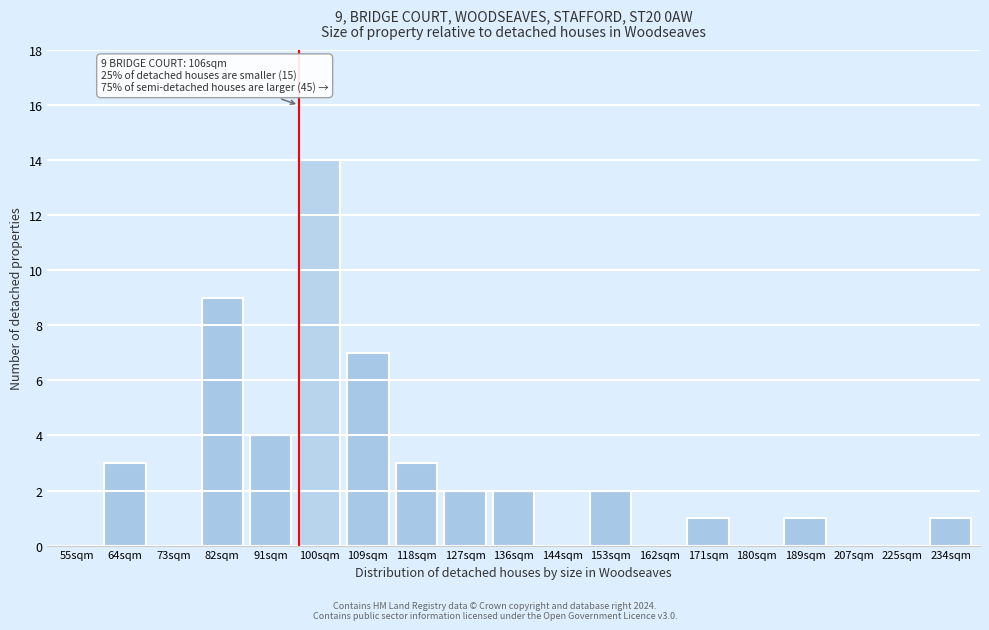

Reading left to right, extract all data points from this chart.

55sqm=0	64sqm=3	73sqm=0	82sqm=9	91sqm=4	100sqm=14	109sqm=7	118sqm=3	127sqm=2	136sqm=2	144sqm=0	153sqm=2	162sqm=0	171sqm=1	180sqm=0	189sqm=1	207sqm=0	225sqm=0	234sqm=1